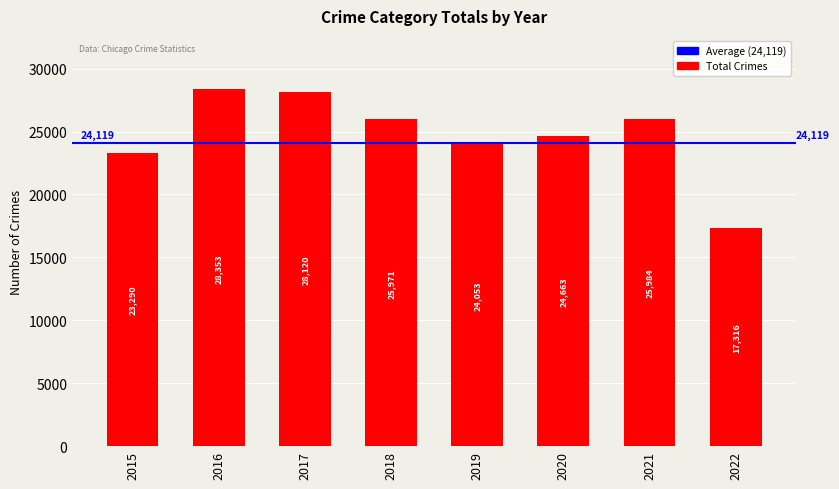

What is the sum of all values?

197750